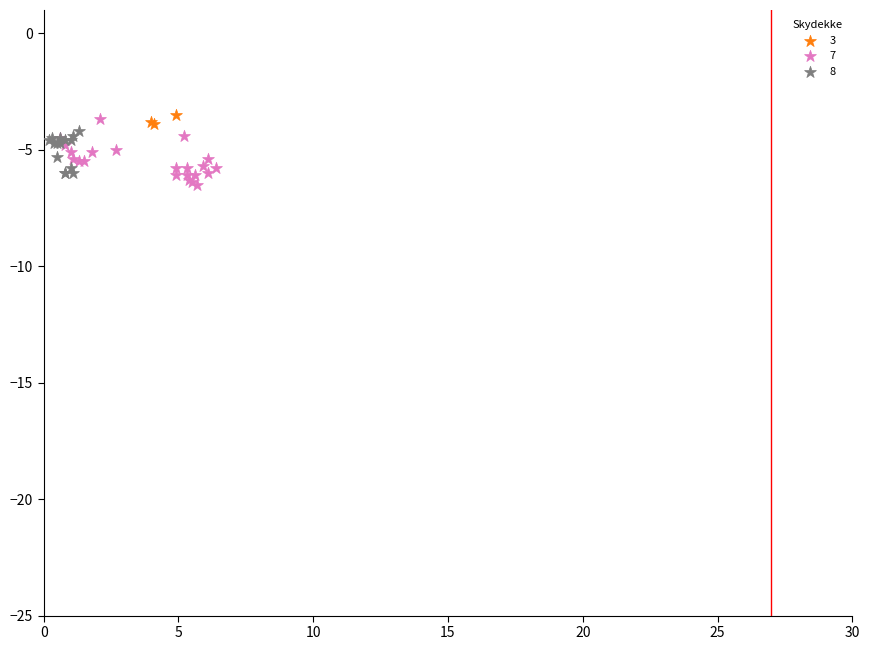

Which series reaches the minimum Y coordinate?

7